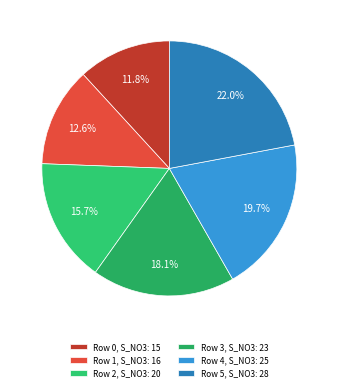

To the nearest percent, what is the difference between the largest and smallest slice percentages?

10%